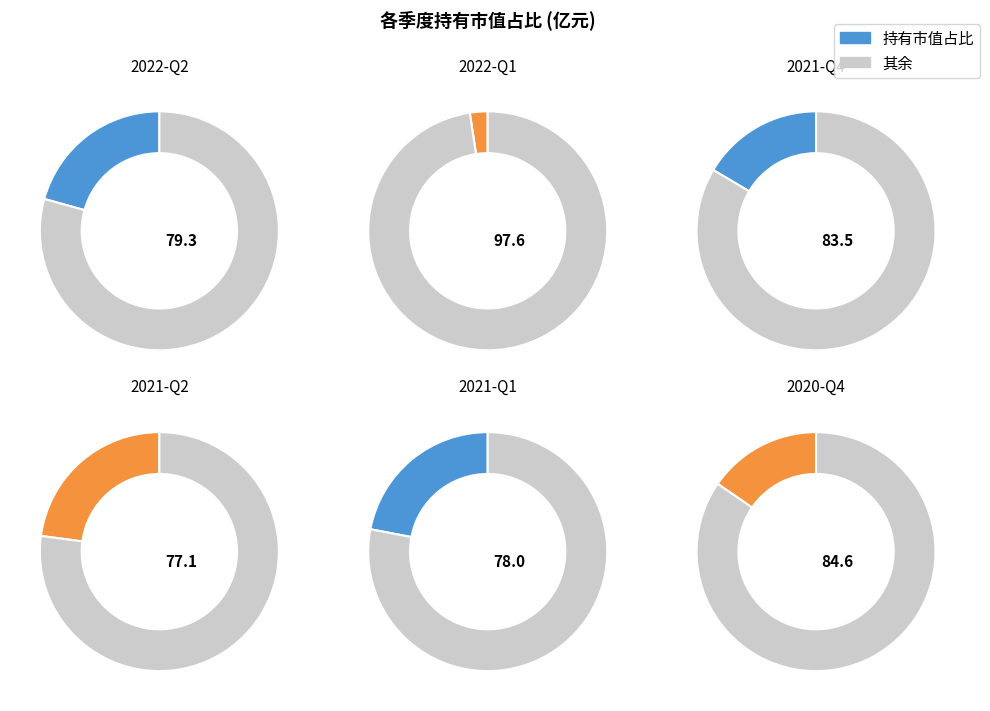

The 2021-Q1 slice represents 15% of the pie. True or false?

False